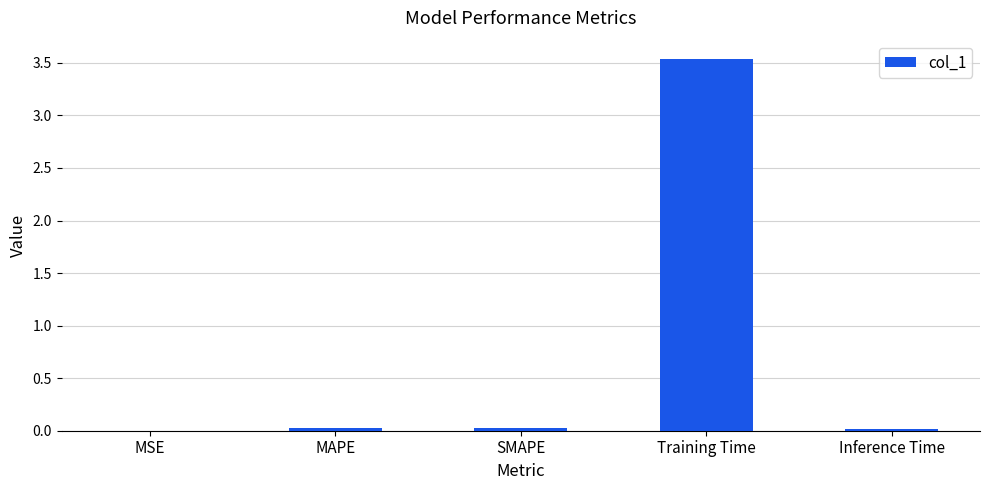

The value at SMAPE is 0.0. True or false?

True